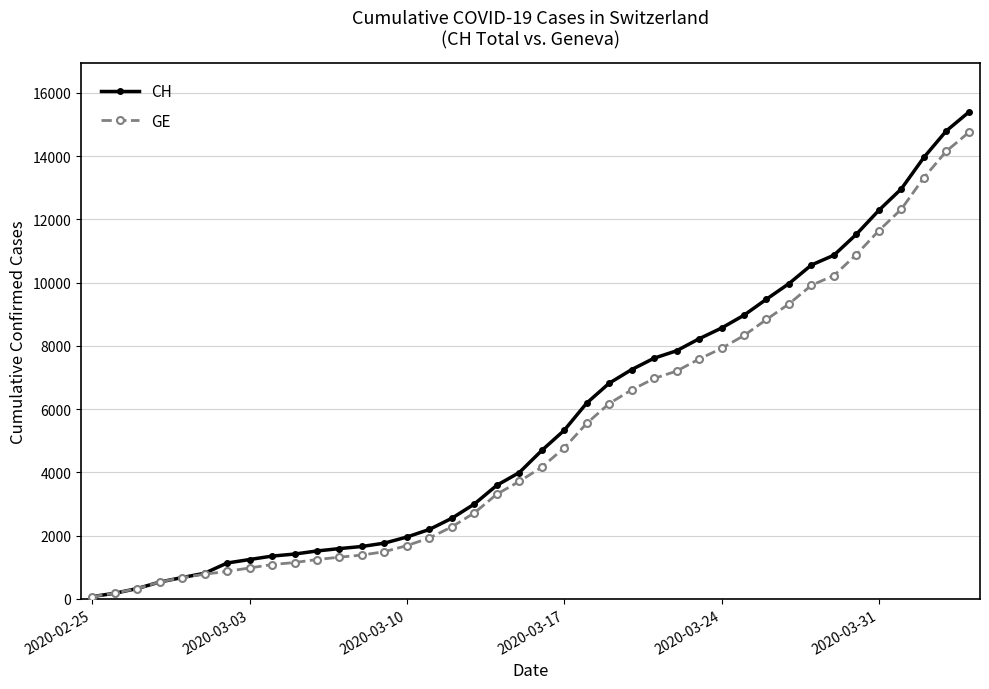

Which series has the widest spread of values?

CH